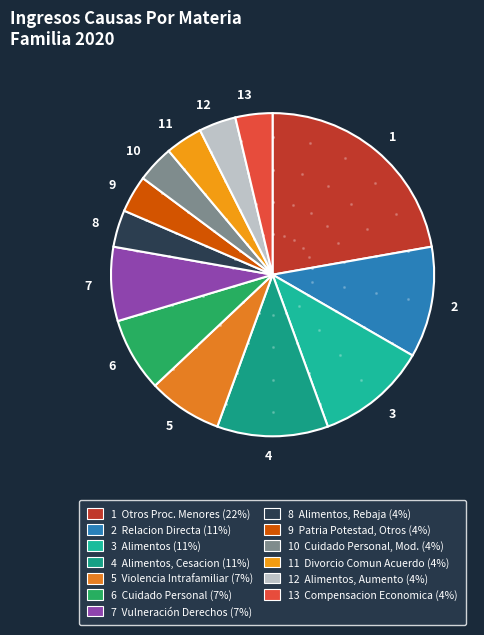

Does any single category account for the majority?

No